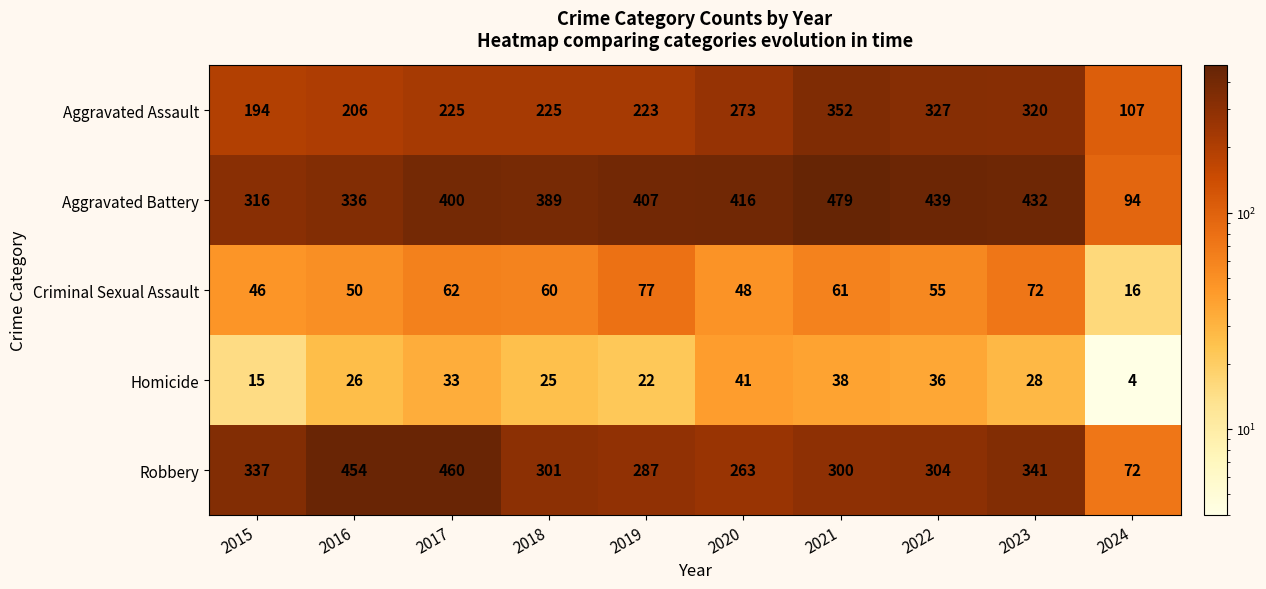

How many distinct data groups are displayed?

5